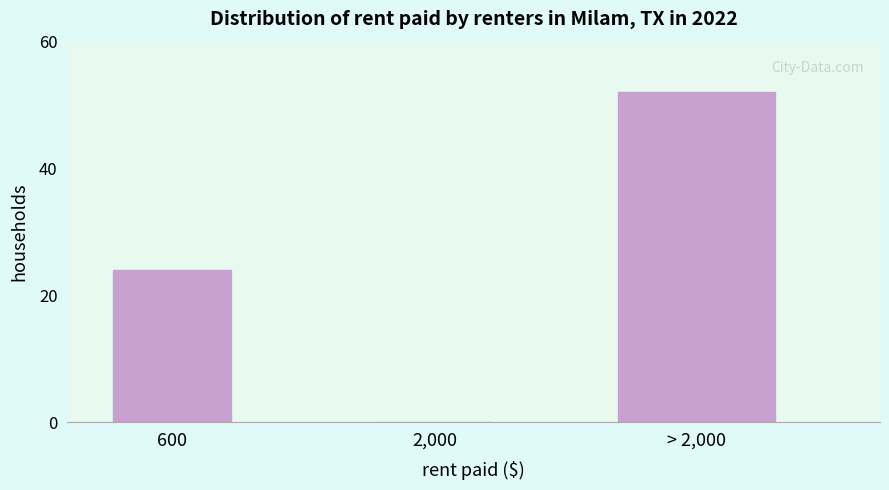

Reading left to right, extract all data points from this chart.

600=24	2,000=0	> 2,000=52